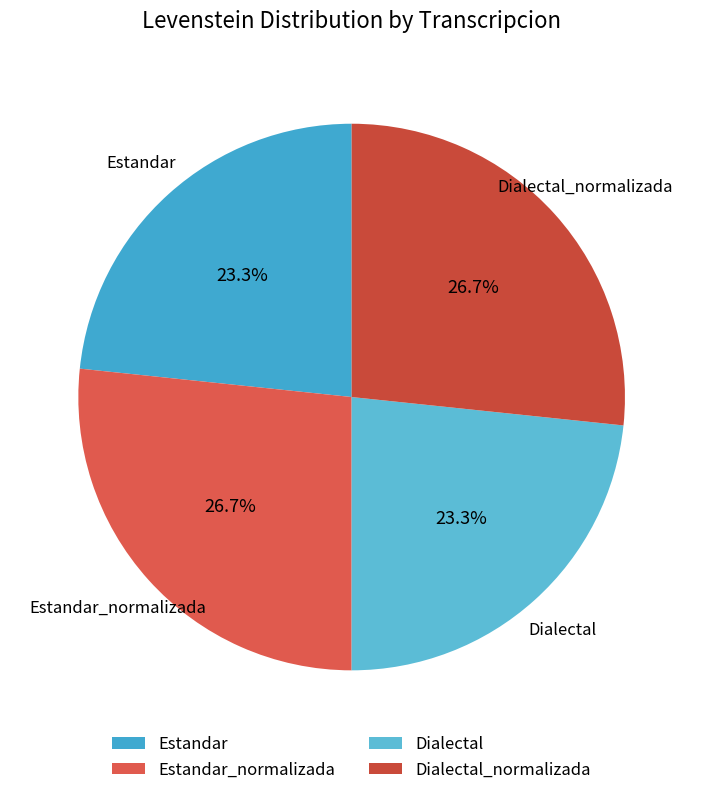

Is Dialectal the majority of the pie?

No